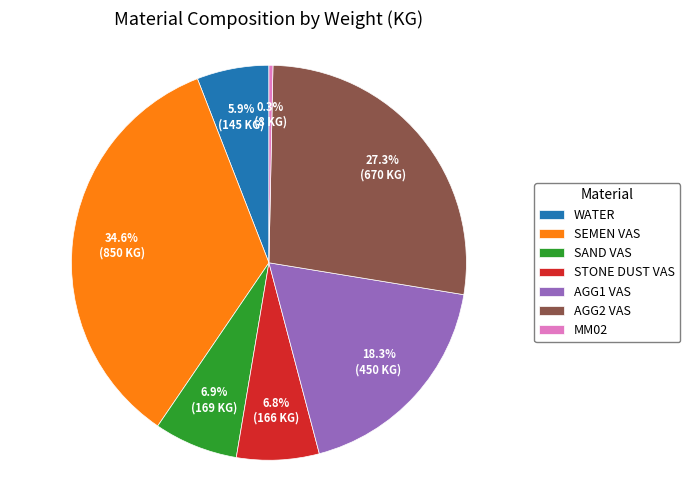

To the nearest percent, what portion does SEMEN VAS represent?

35%